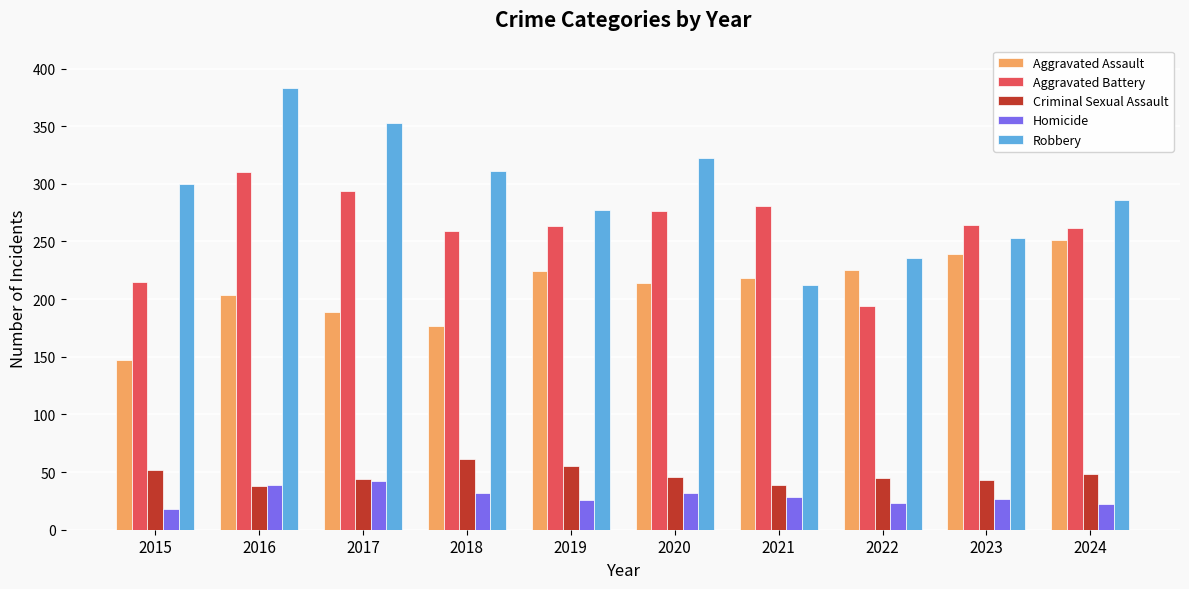

Is it true that Aggravated Assault equals 372 at 2023?

False